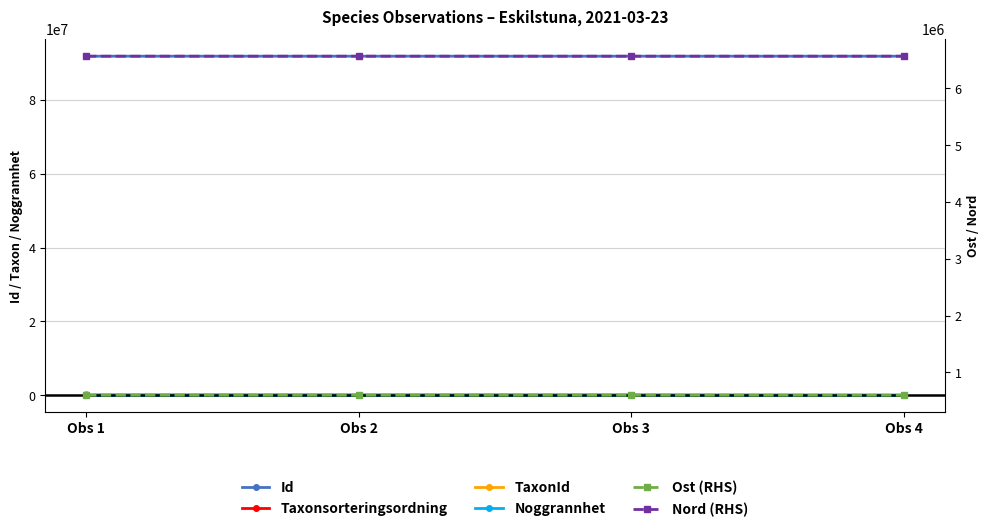

At which label does Nord (RHS) reach its peak?

Obs 4